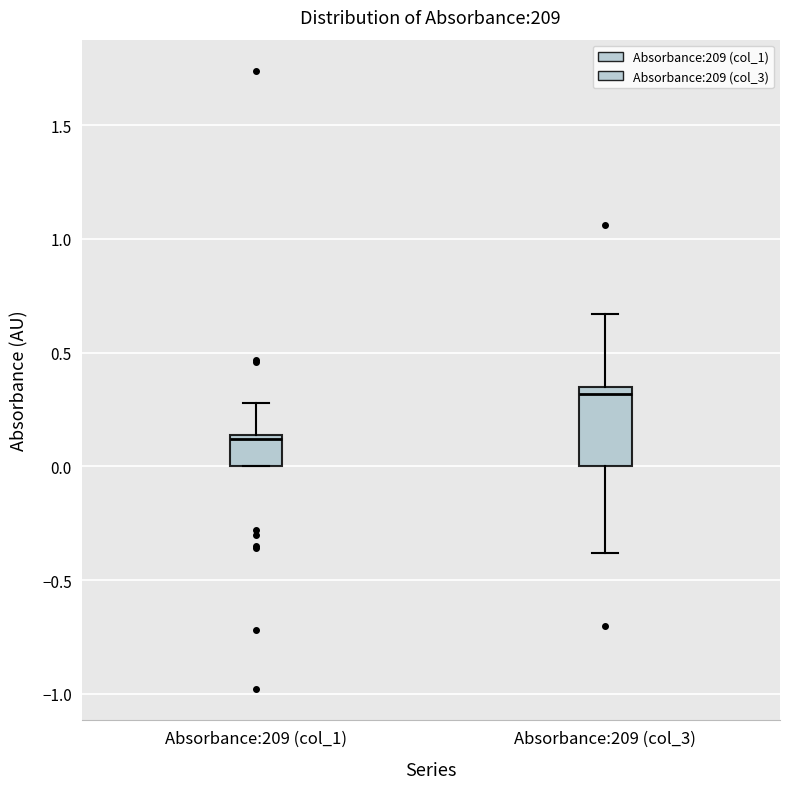

Where does the lower whisker of the box for Absorbance:209 (col_3) end on the y-axis? The values are not printed on the chart, so give them approximately, as read against the axis.

-0.40